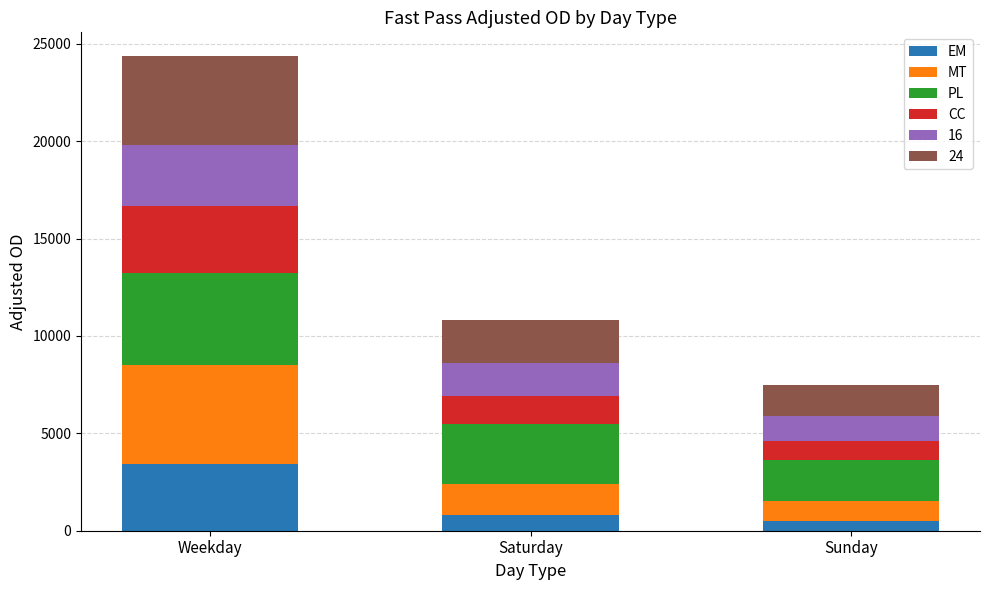

What is the approximate value of EM at Weekday?

3447.0